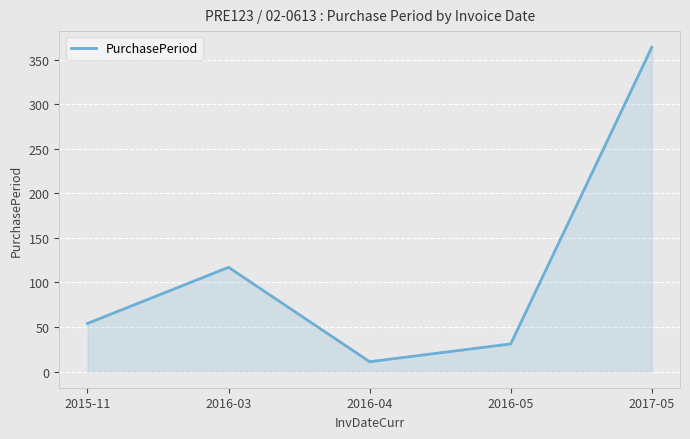

How many lines are shown in the chart?

1